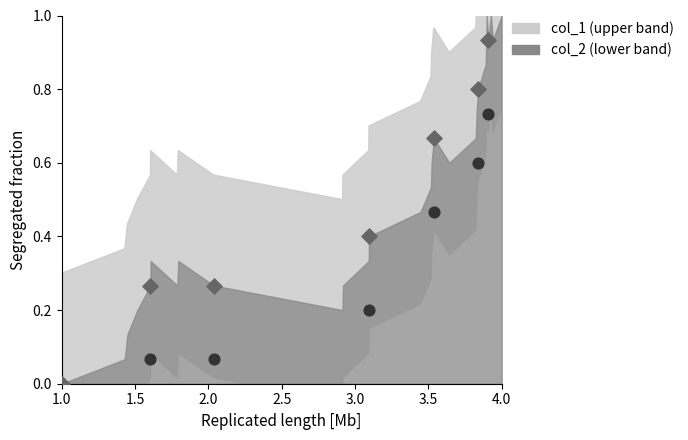

Is the value of col_1_pts at 2.5 greater than the value of col_2_pts at 2.0?

Yes